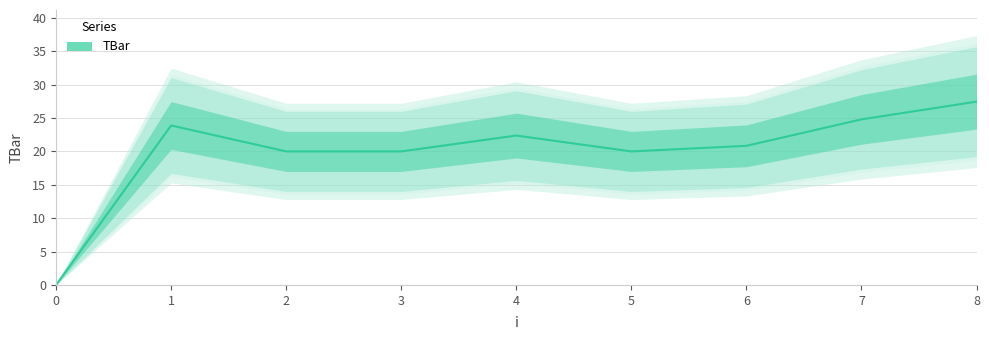

Rank the categories by value from highest to lowest.

8, 7, 1, 4, 6, 2, 3, 5, 0